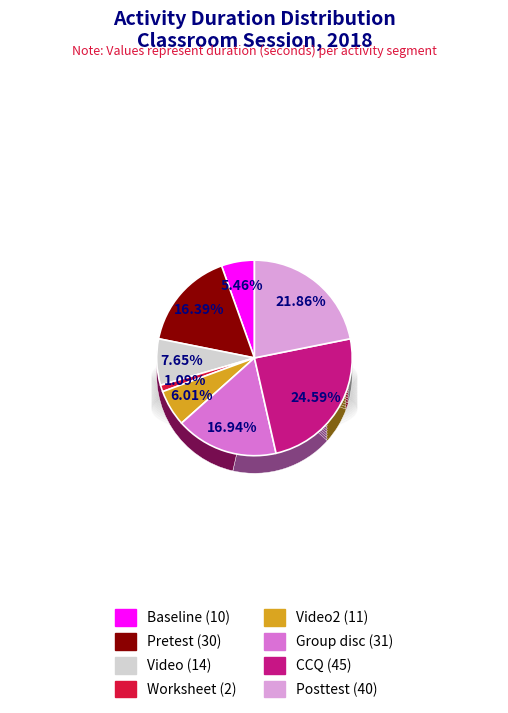

To the nearest percent, what is the difference between the largest and smallest slice percentages?

23%